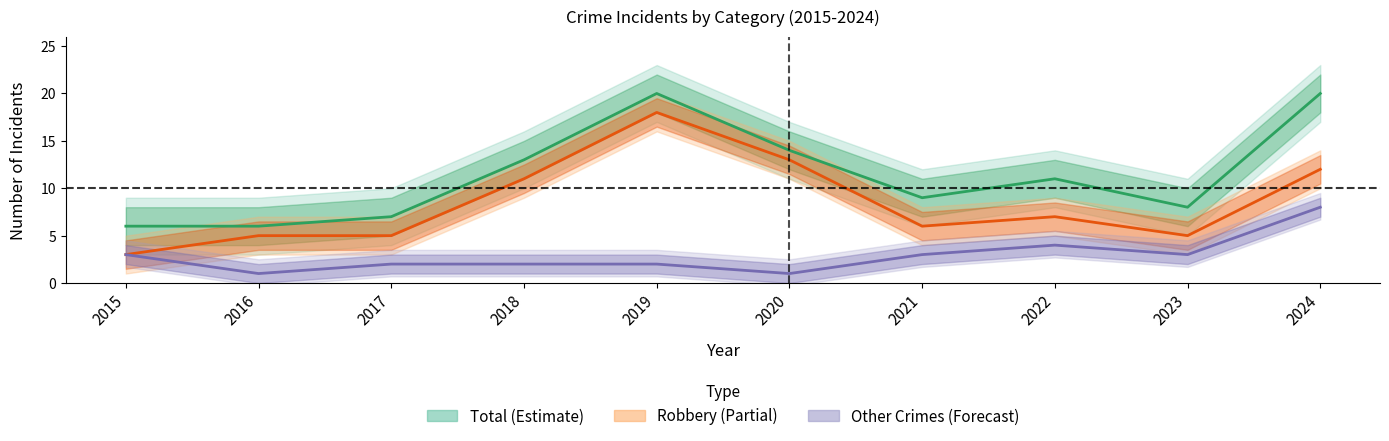

The Total series shows 6 at 2015. True or false?

True